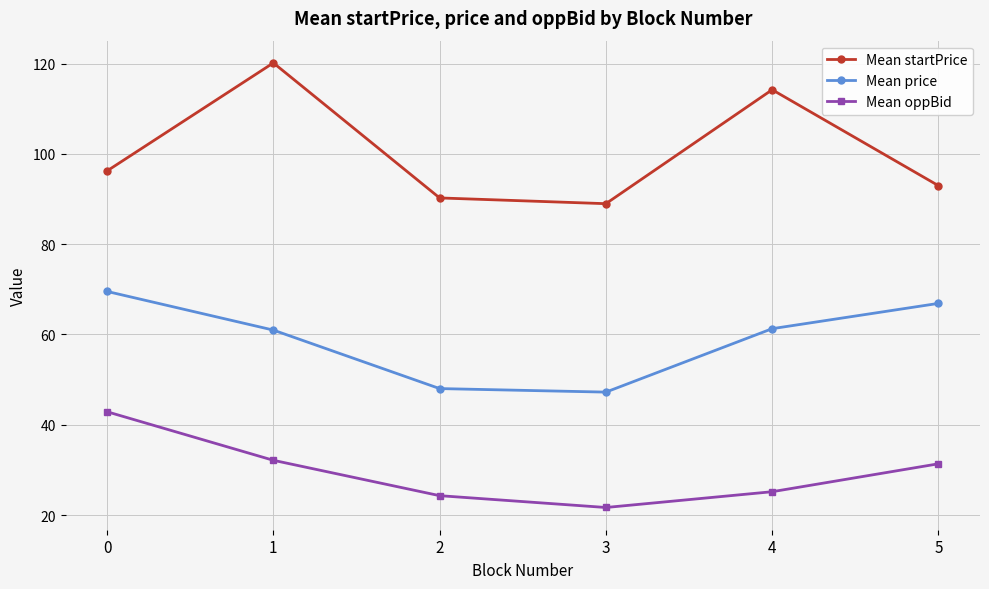

Which series has the largest total across all categories?

Mean startPrice